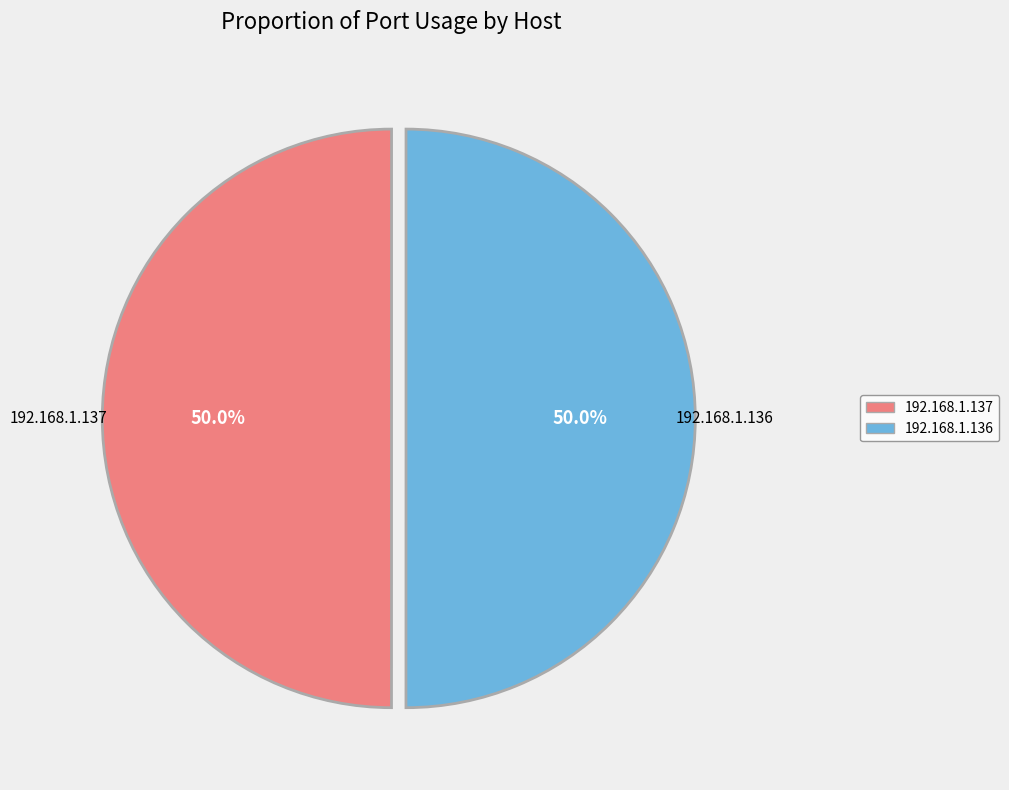

Combined, what portion of the pie is 192.168.1.137 and 192.168.1.136?

100.0%